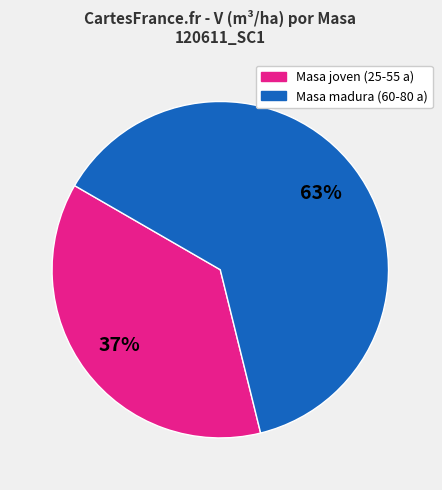

To the nearest percent, what is the average slice percentage?

50%